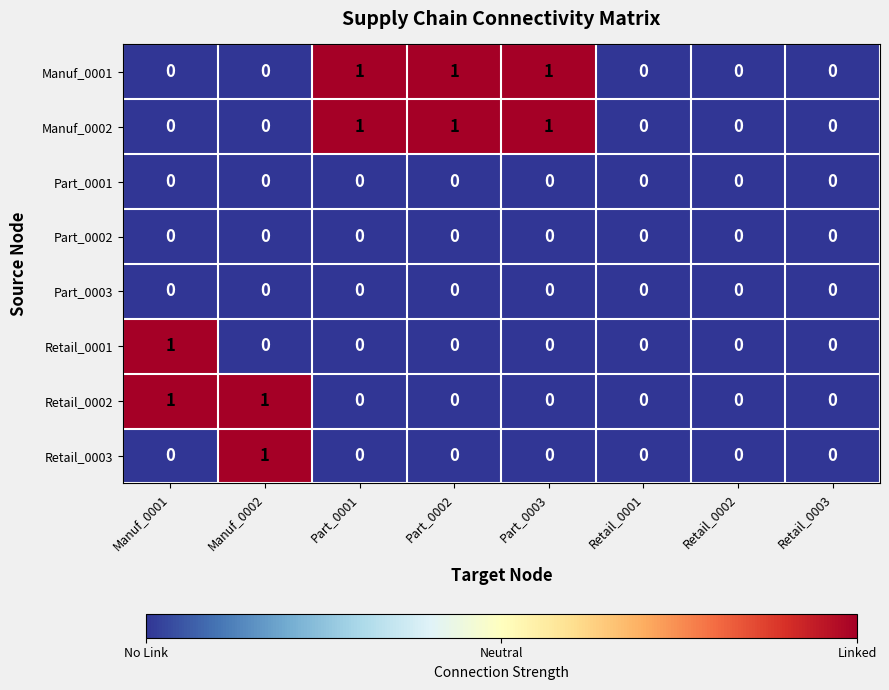

Is it true that Retail_0001 equals -1 at Part_0002?

False